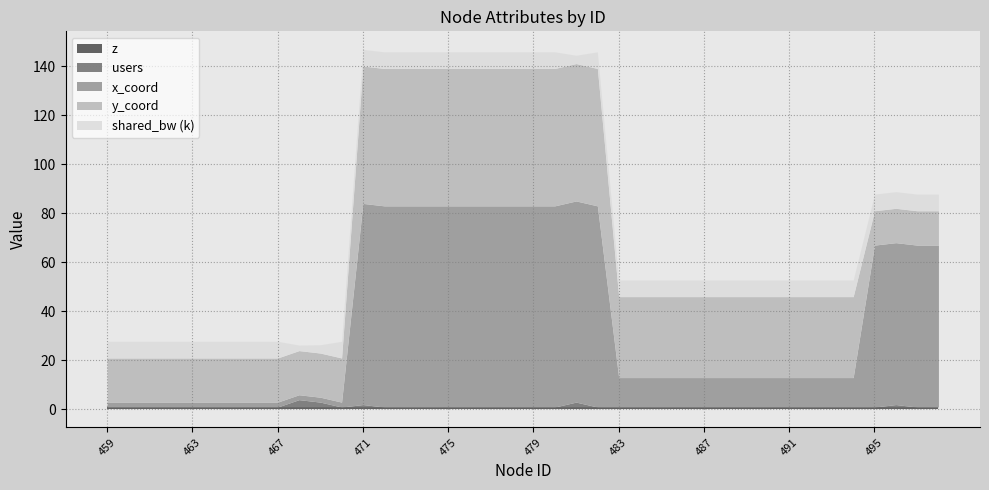

Reading right to left, extract all data points from this chart.

z: 1	1	1	1	1	1	1	1	1	1	1	1	1	1	1	1	1	1	1	1	1	1	1	1	1	1	1	1	1	1	1	1	1	1	1	1	1	1	1	1
users: 0	0	1	0	0	0	0	0	0	0	0	0	0	0	0	0	0	2	0	0	0	0	0	0	0	0	0	1	0	2	3	0	0	0	0	0	0	0	0	0
x_coord: 66	66	66	66	12	12	12	12	12	12	12	12	12	12	12	12	82	82	82	82	82	82	82	82	82	82	82	82	2	2	2	2	2	2	2	2	2	2	2	2
y_coord: 14	14	14	14	33	33	33	33	33	33	33	33	33	33	33	33	56	56	56	56	56	56	56	56	56	56	56	56	18	18	18	18	18	18	18	18	18	18	18	18
shared_bw_k: 6800	6800	6800	6800	6800	6800	6800	6800	6800	6800	6800	6800	6800	6800	6800	6800	6800	3400	6800	6800	6800	6800	6800	6800	6800	6800	6800	6800	6800	3400	2267	6800	6800	6800	6800	6800	6800	6800	6800	6800